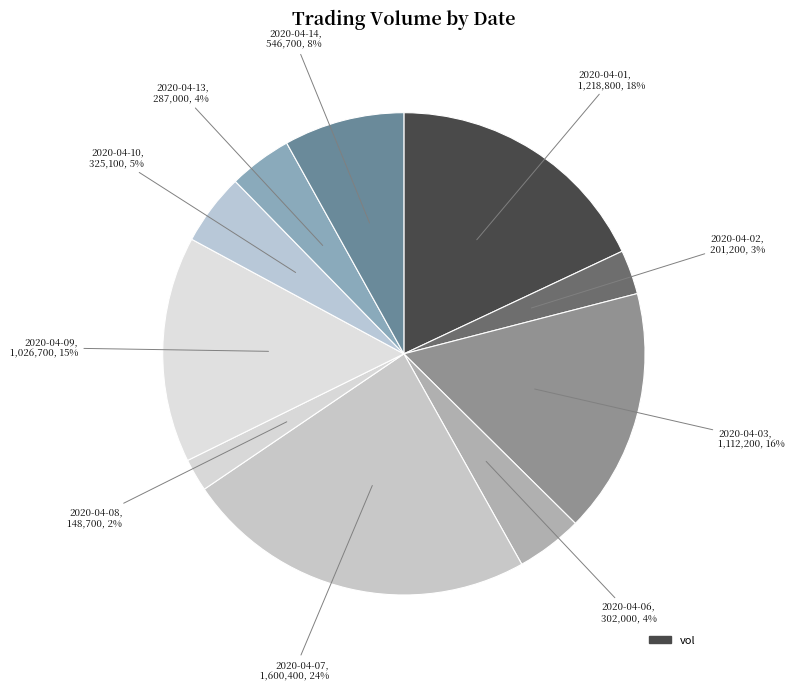

Count the number of slices in the pie.

10